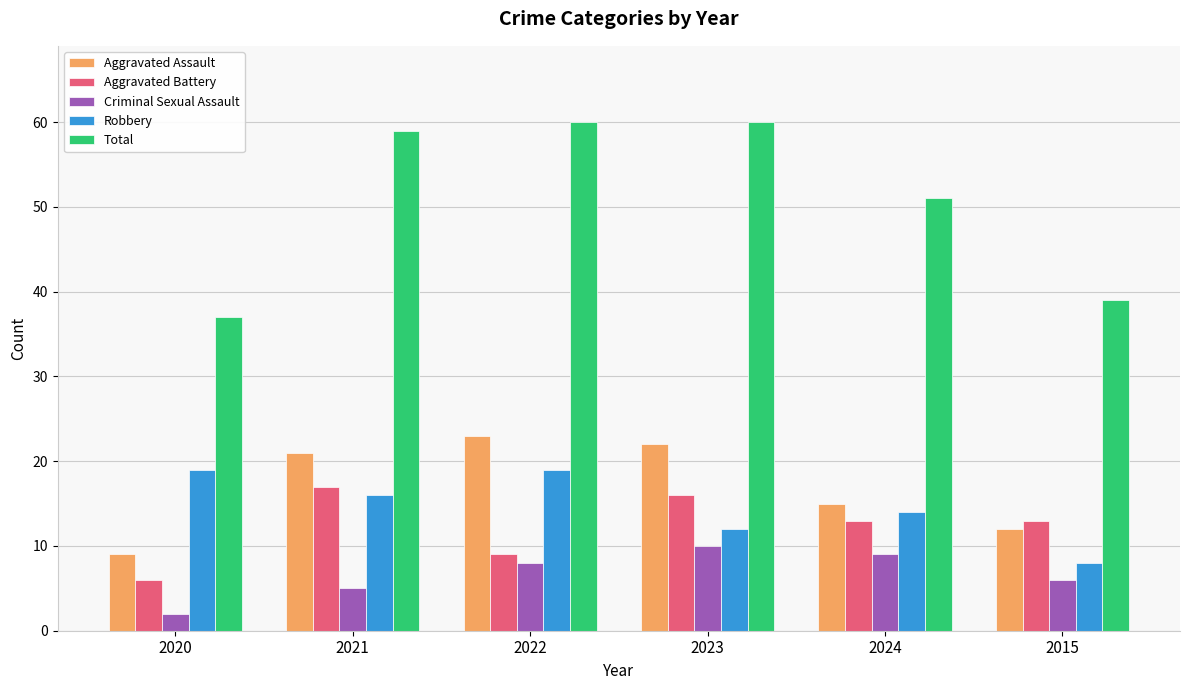

The value of Total at 2022 is 60. True or false?

True